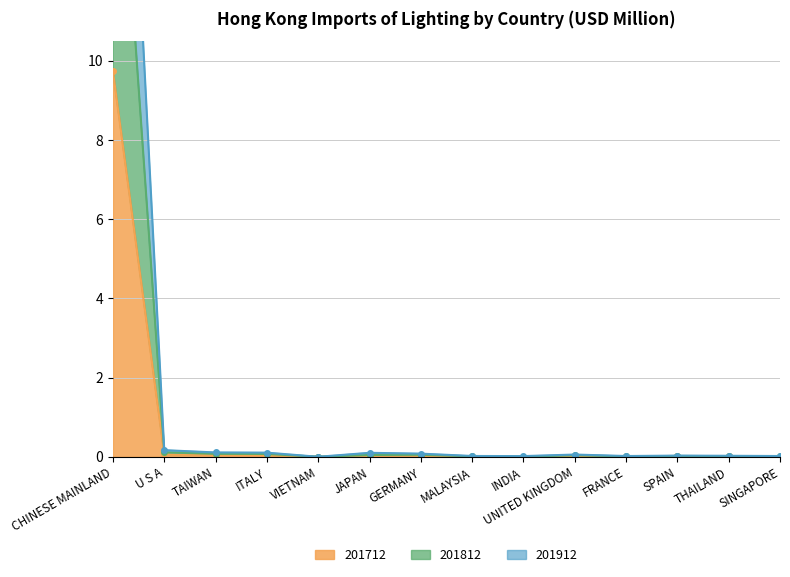

Is it true that 201712 equals 0.0 at FRANCE?

True